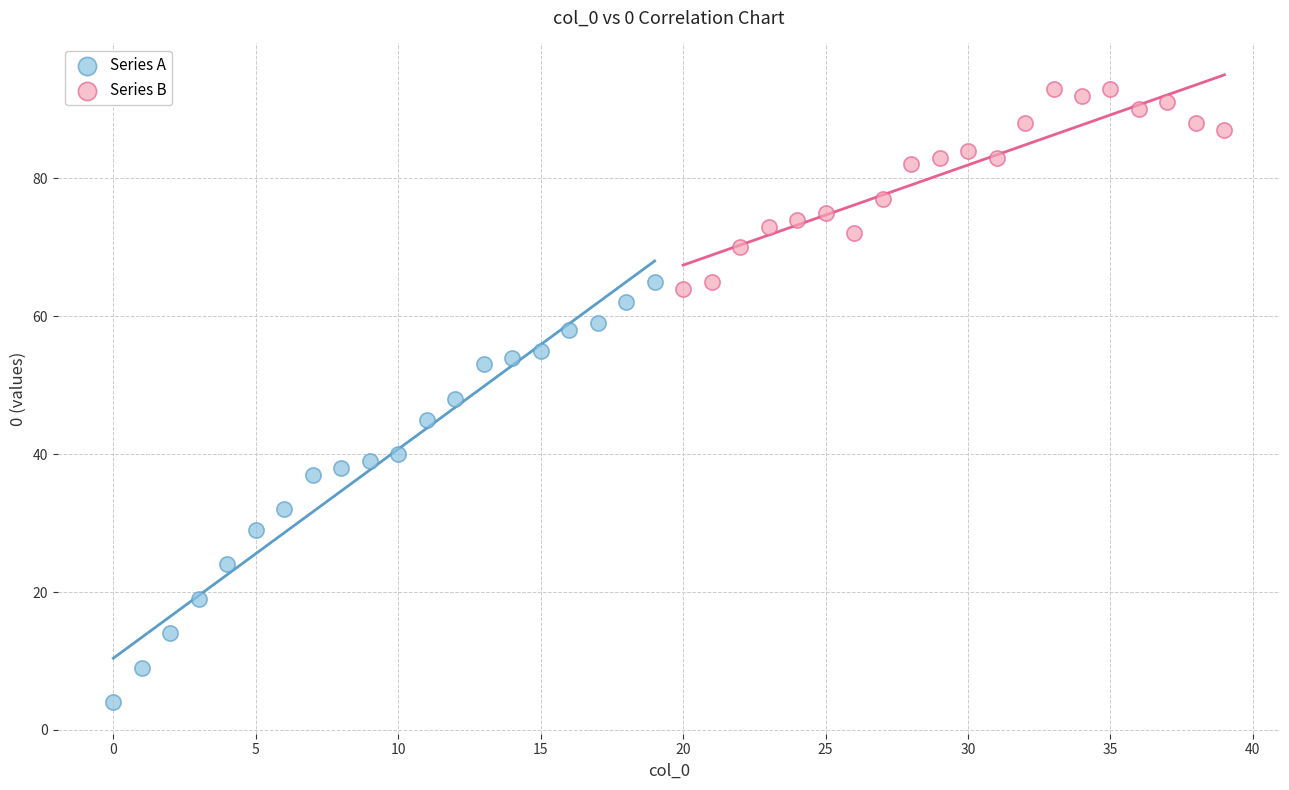

Which series has the widest spread of Y values?

Series A